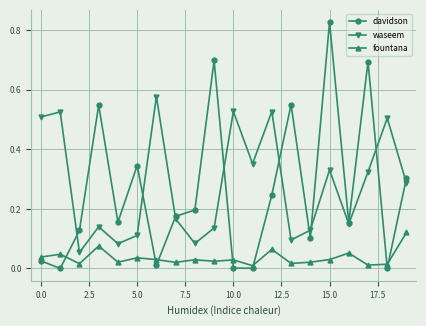

Which series has the largest range (max minus min)?

davidson